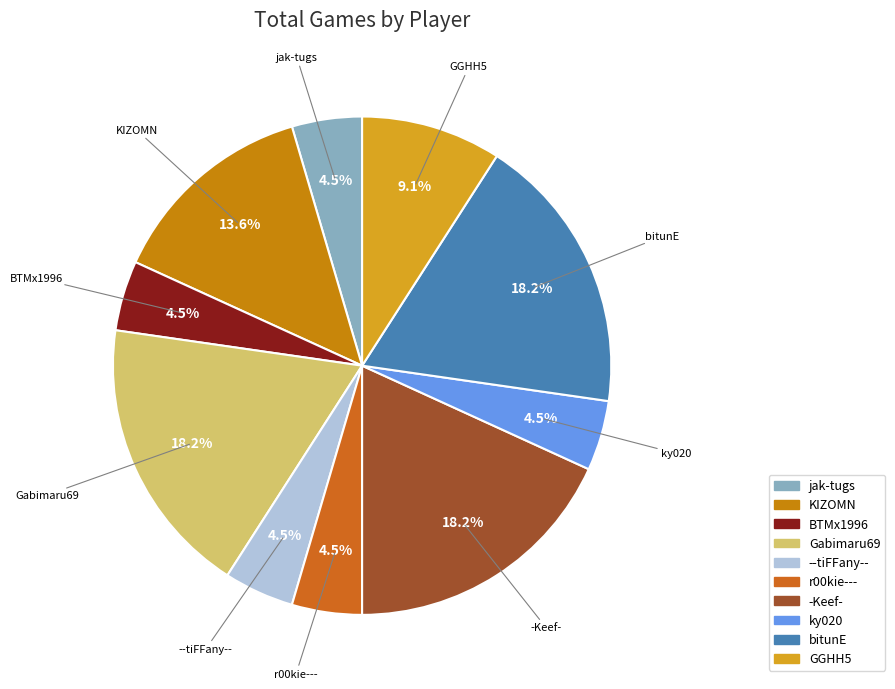

Does any single category account for the majority?

No